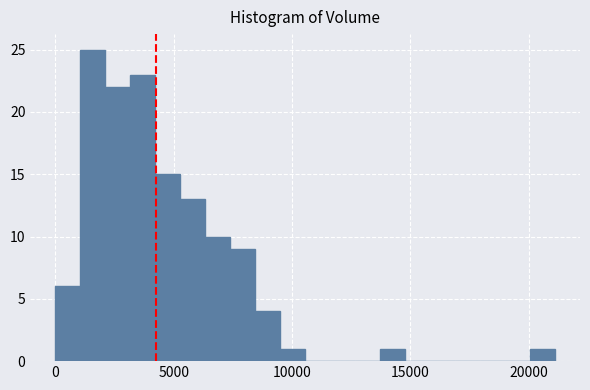

Around what value on the x-axis is the tallest bar? Give the approximate position of its centre, as read against the axis.

1500